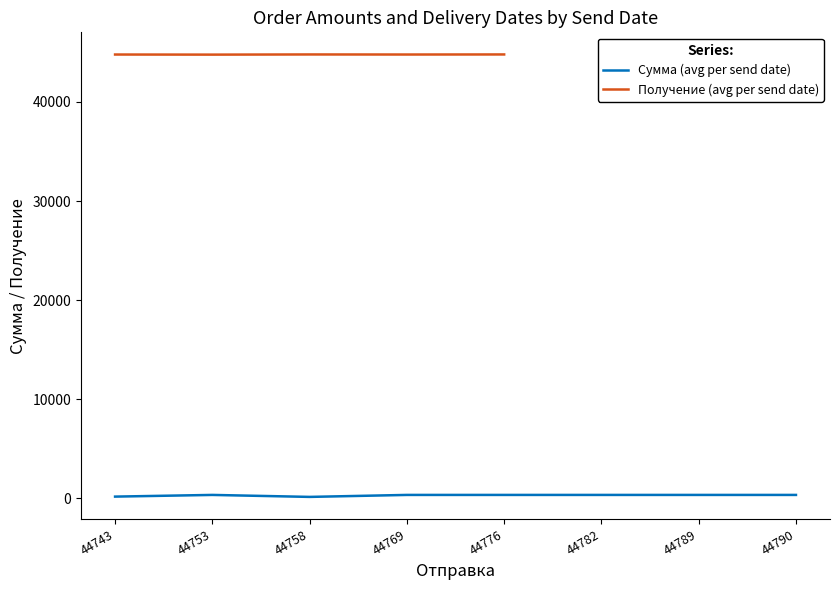

Which category has the lowest value in the Сумма (avg per send date) series?

44758